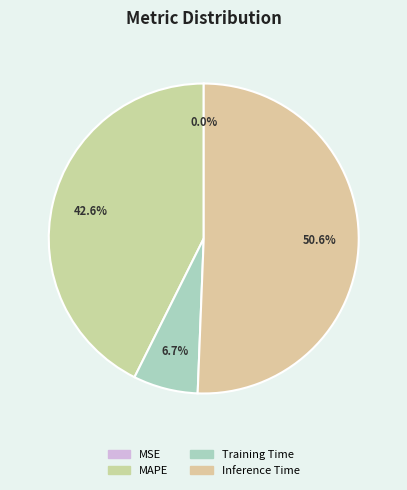

Is it true that Inference Time is 39% of the pie?

False